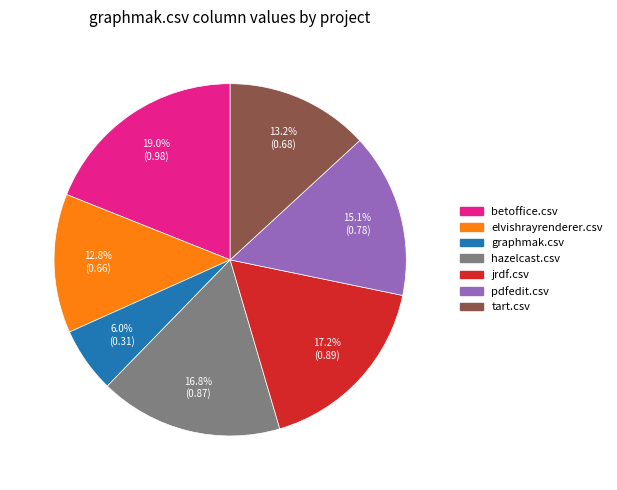

To the nearest percent, what percentage of the pie is elvishrayrenderer.csv?

13%